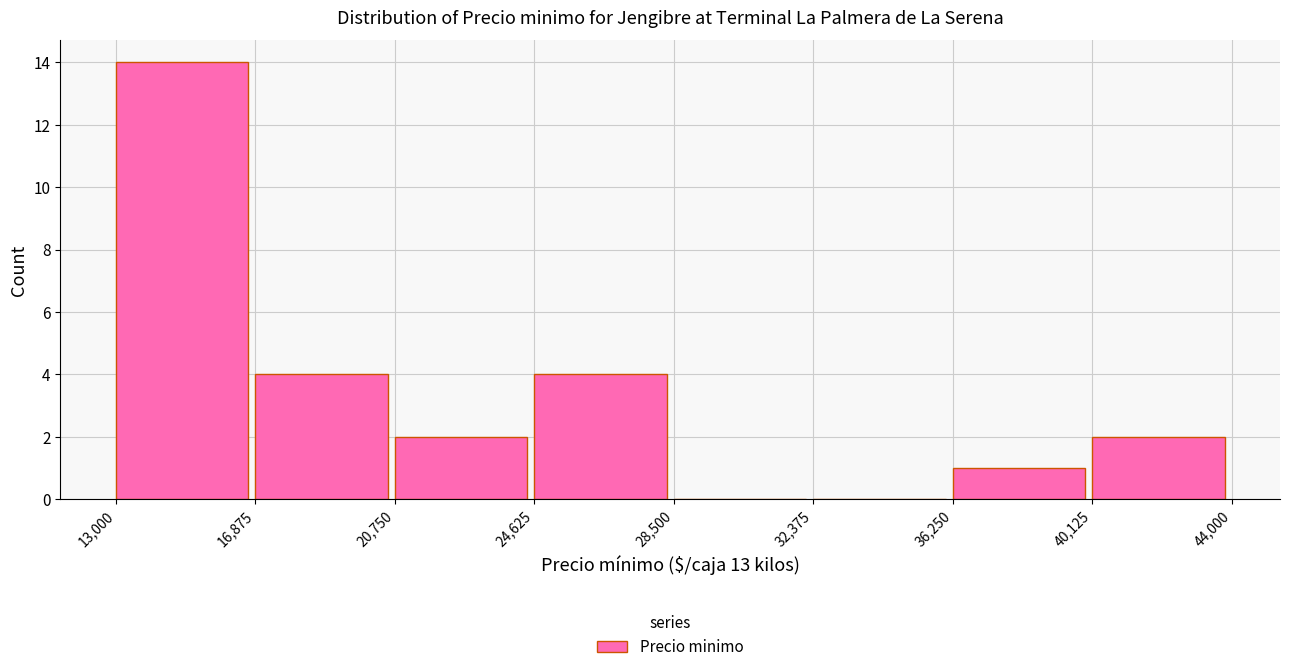

Over which range of the x-axis is the bar tallest?

13,000 to 16,875